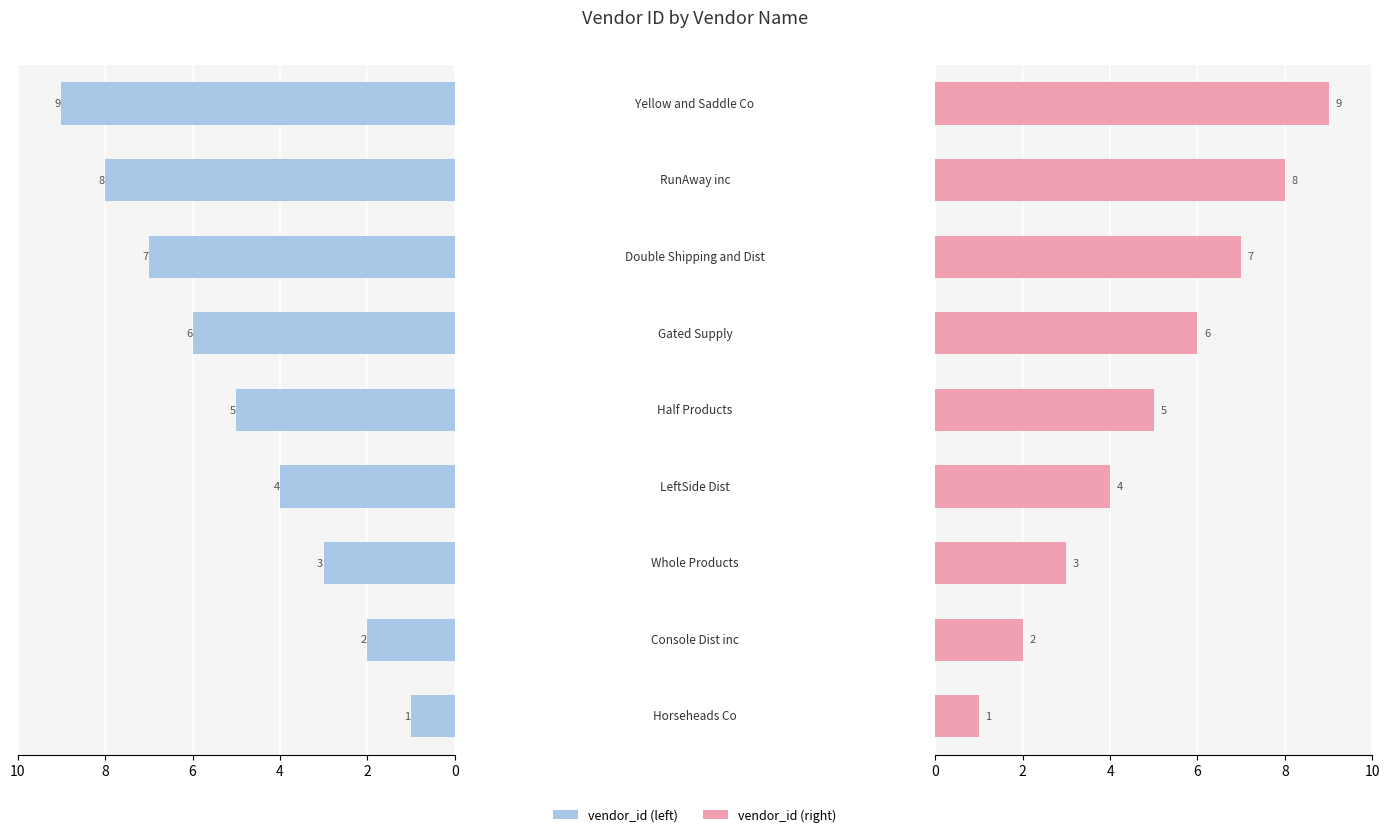

What is the smallest value displayed?

1